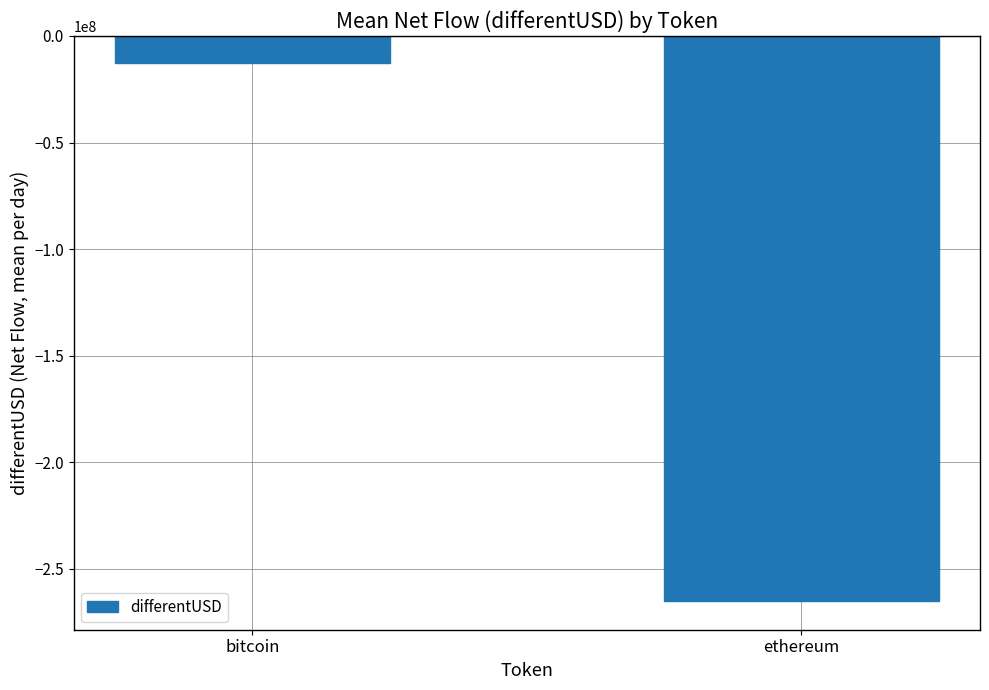

Which has a higher value, bitcoin or ethereum?

bitcoin